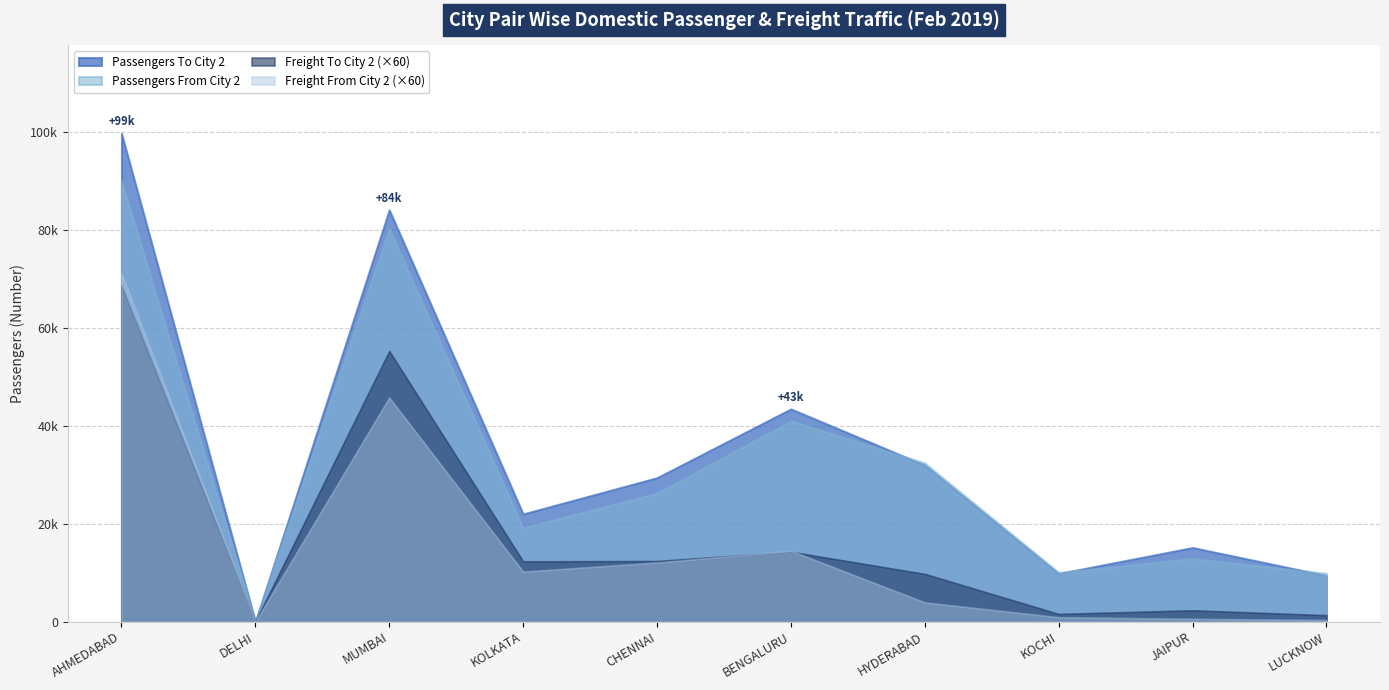

Where is the first local maximum for Freight To City 2?

MUMBAI